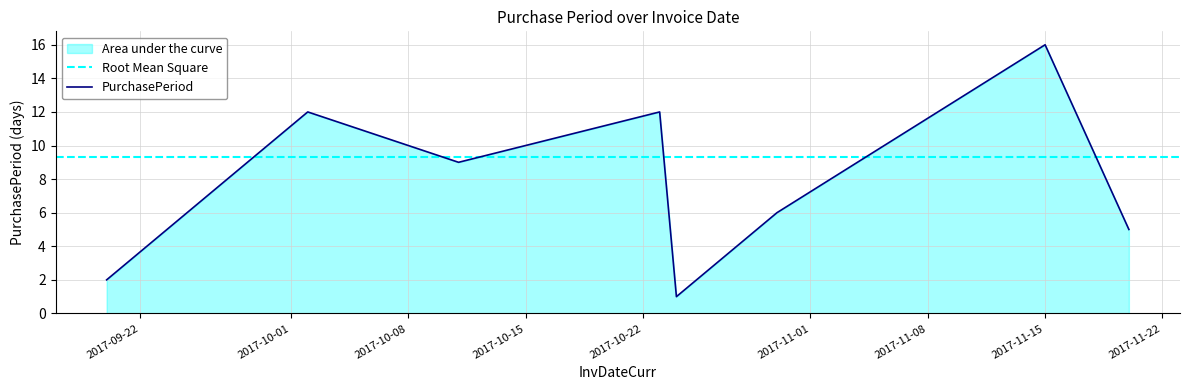

How many lines are shown in the chart?

1